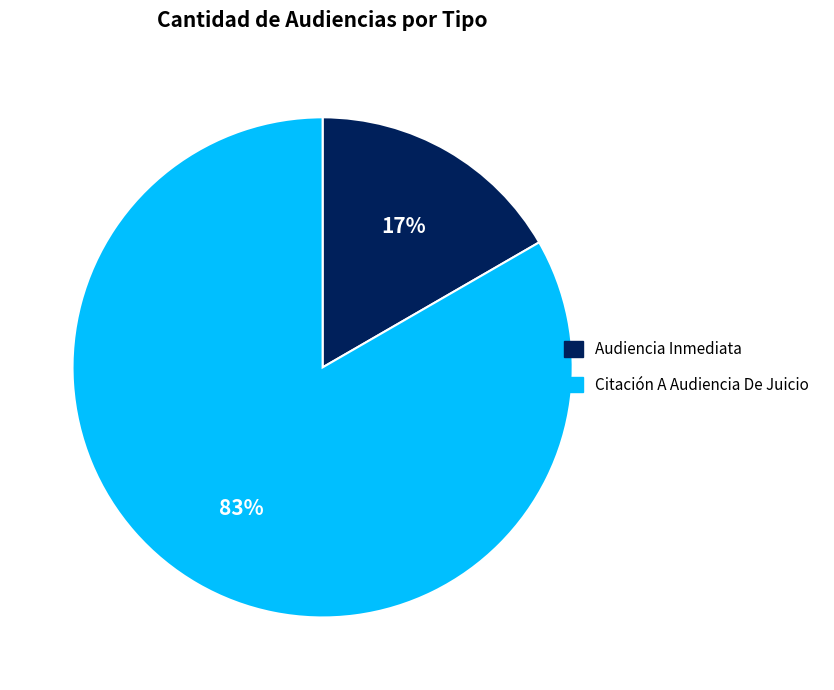

How many slices are in this pie chart?

2